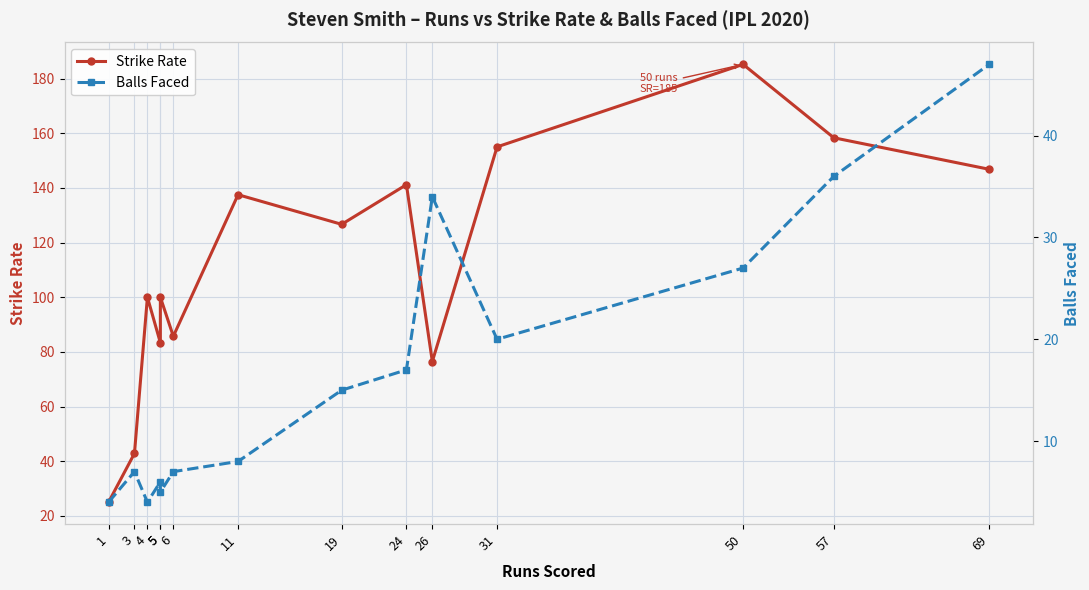

At which category does Balls Faced reach its first local valley?

4